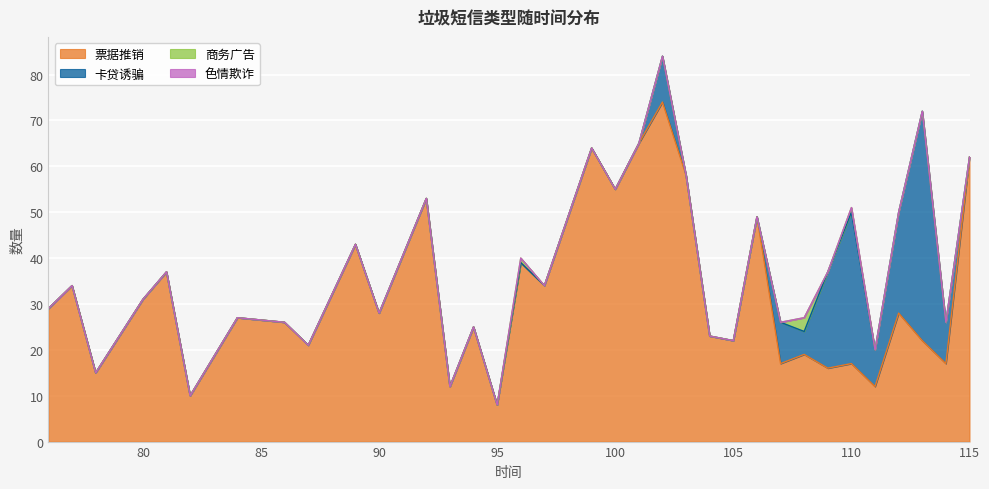

True or false: 商务广告 has a value of -1 at 93.

False